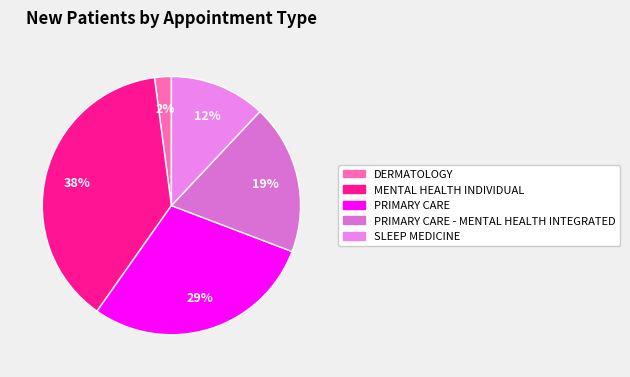

Is there a majority slice in this chart?

No